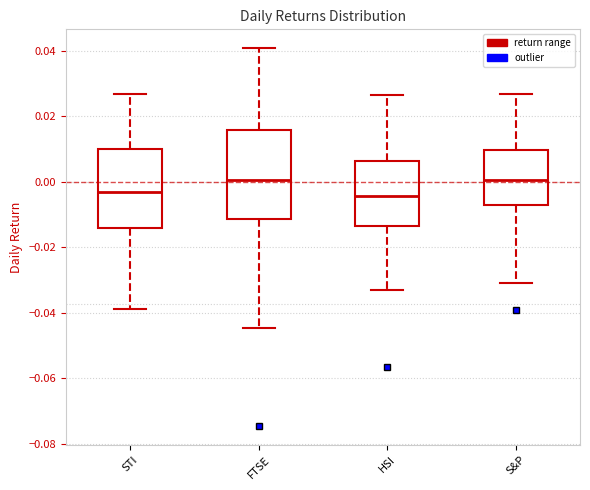

Comparing the boxes themselves (not the whiskers), which one is the tallest?

FTSE